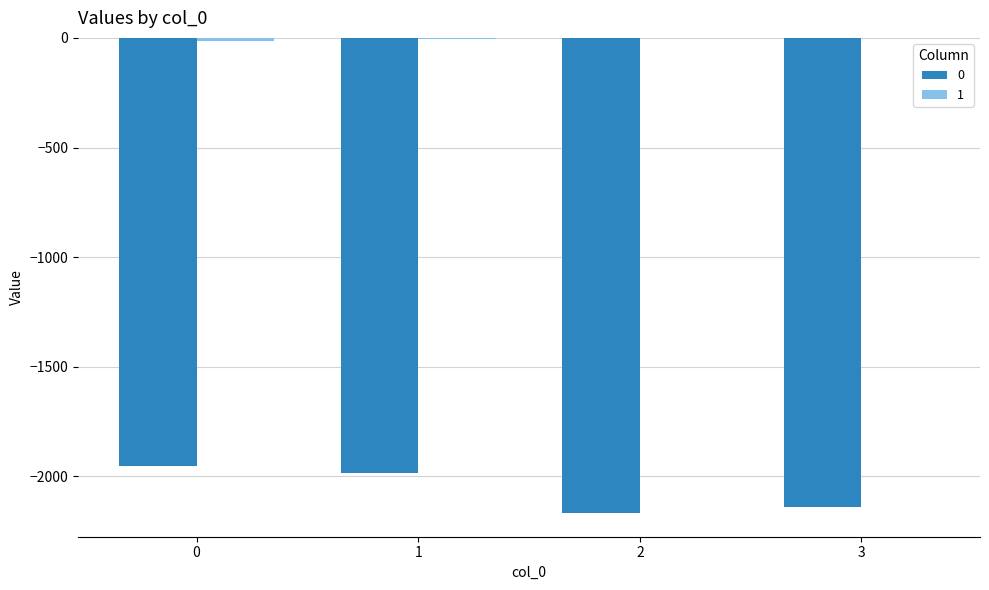

What is the value of the 1 bar at the 1st from the left?

-14